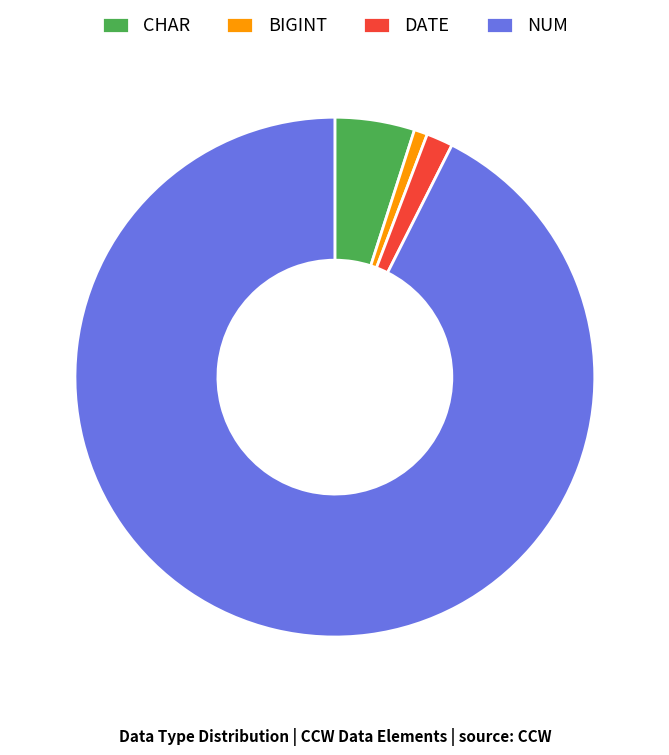

Rank the categories by value from lowest to highest.

BIGINT, DATE, CHAR, NUM